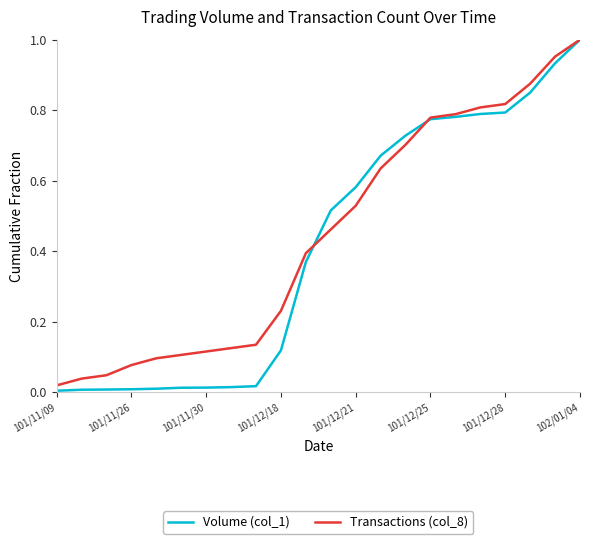

Which series has the largest range (max minus min)?

Volume (col_1)